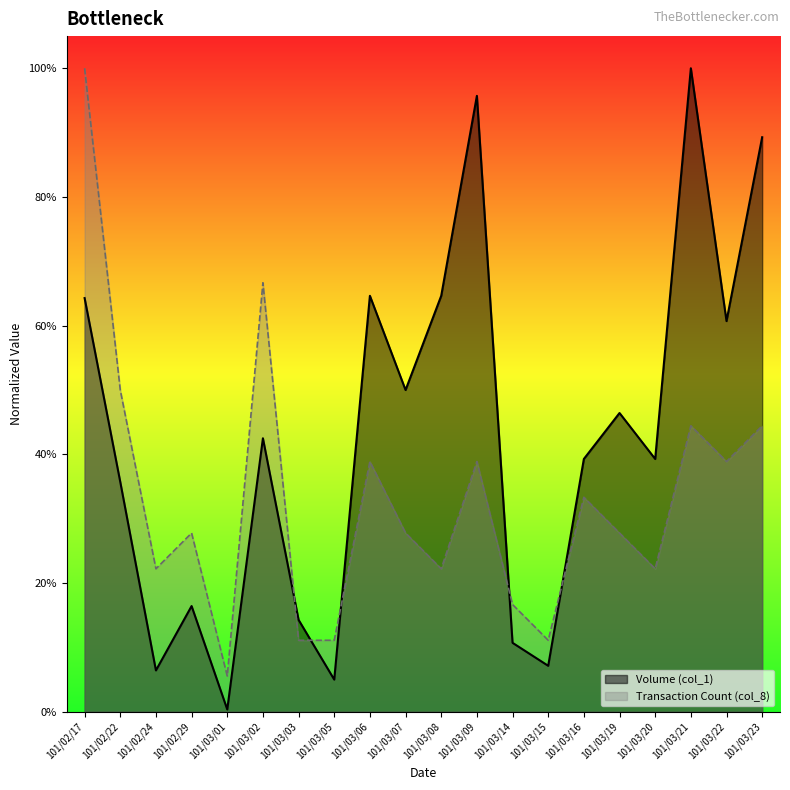

Between which two adjacent categories do Volume (col_1) and Transaction Count (col_8) first intersect?

101/03/02 and 101/03/03